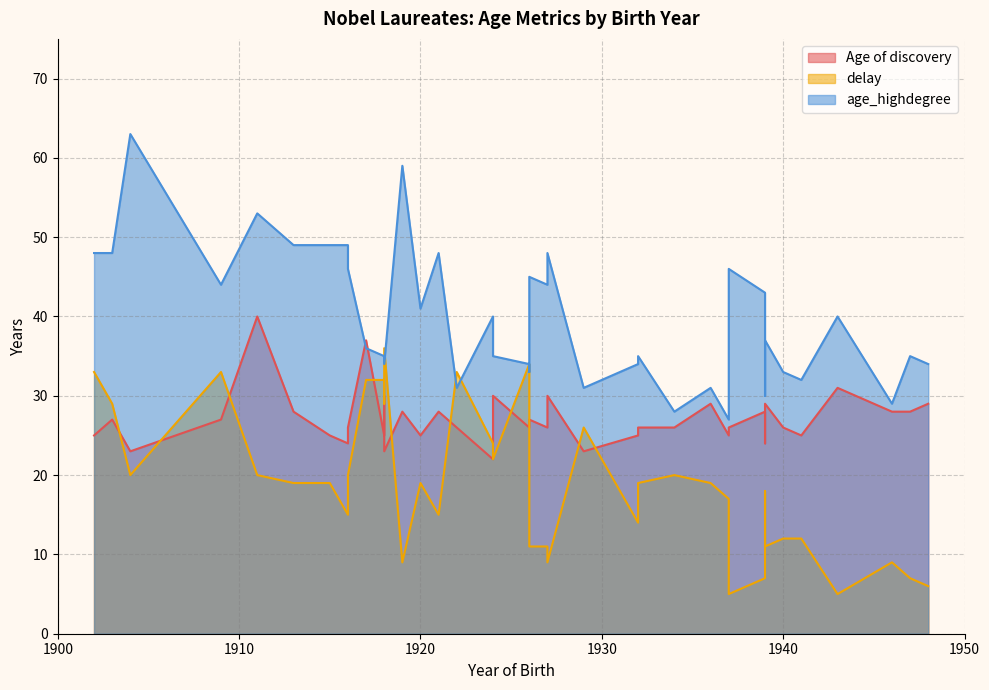

The value of age_highdegree at 1916 is 88. True or false?

False